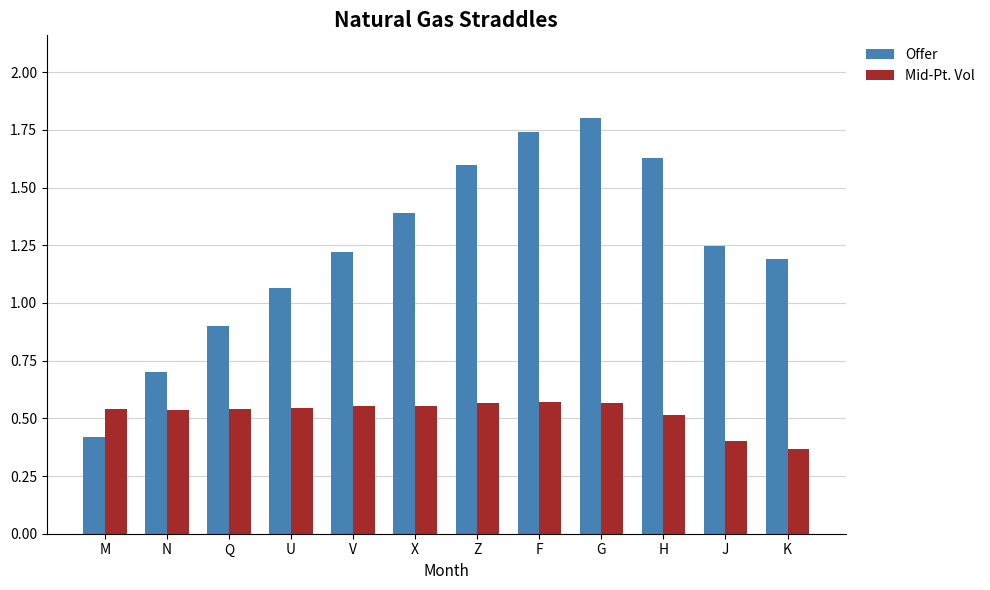

The value of Offer at X is 1.4. True or false?

True